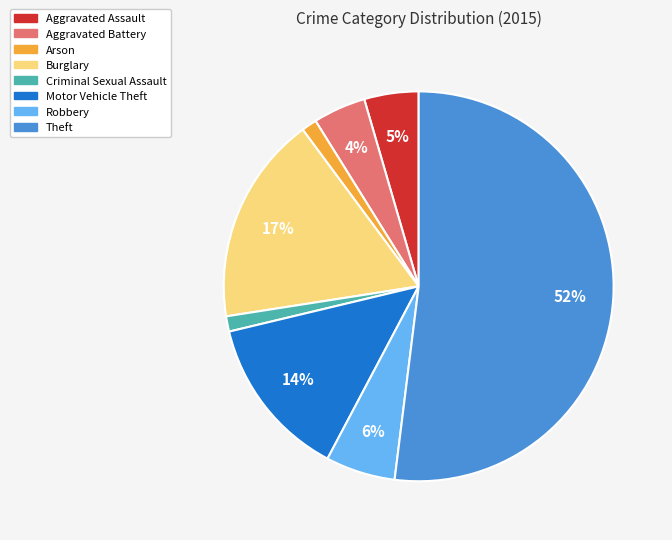

To the nearest percent, what is the difference between the largest and smallest slice percentages?

51%